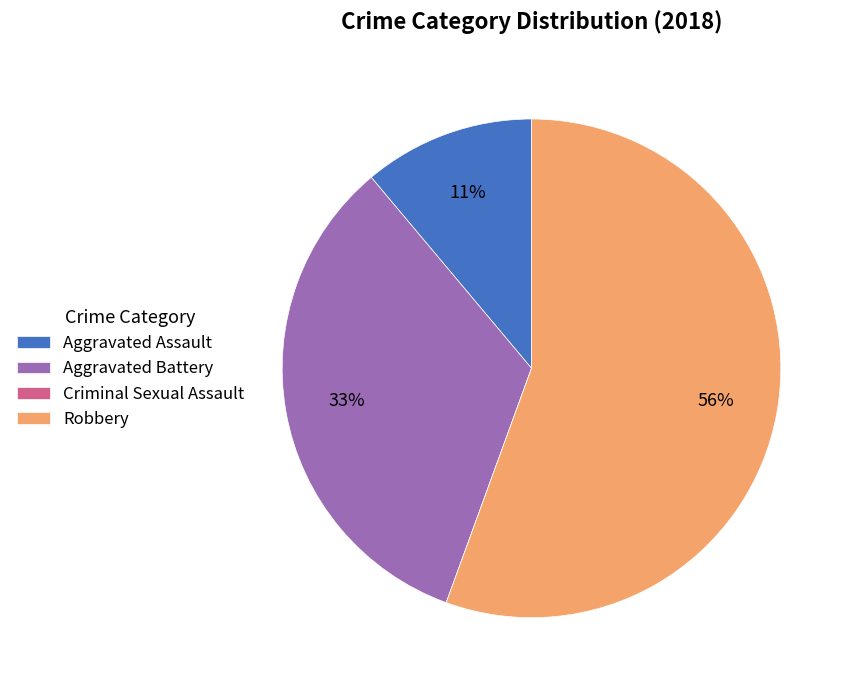

What is the majority slice?

Robbery